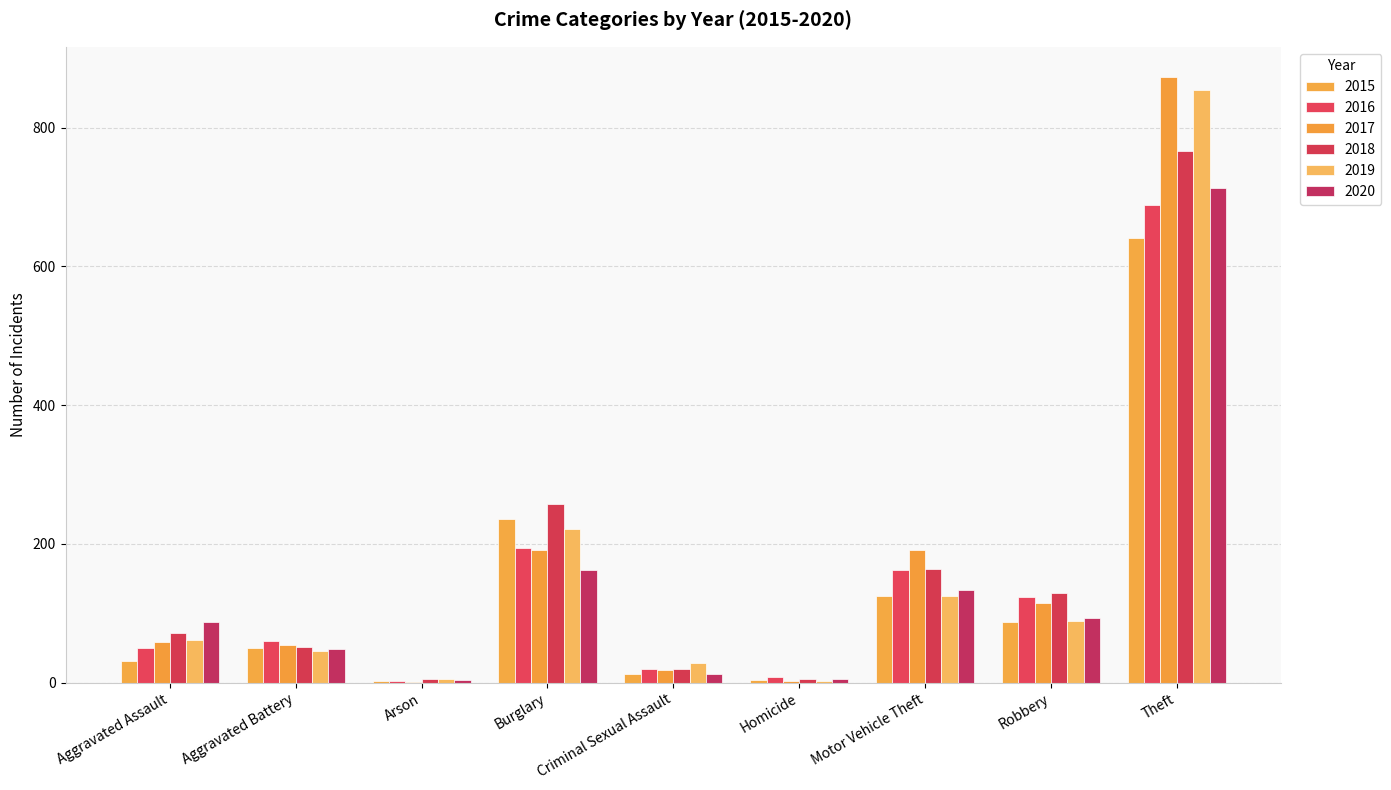

Are the bars grouped side by side (vs. stacked)?

Yes